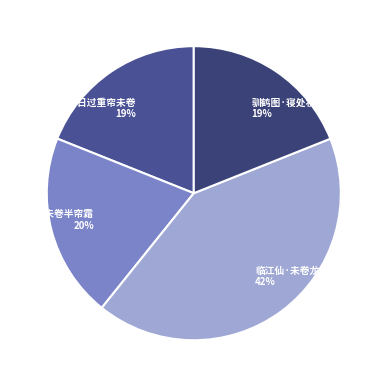

What is the ratio of the value at 临江仙·未卷龙须初锦褥 to the value at 秋晓·未卷半帘霜?

2.1